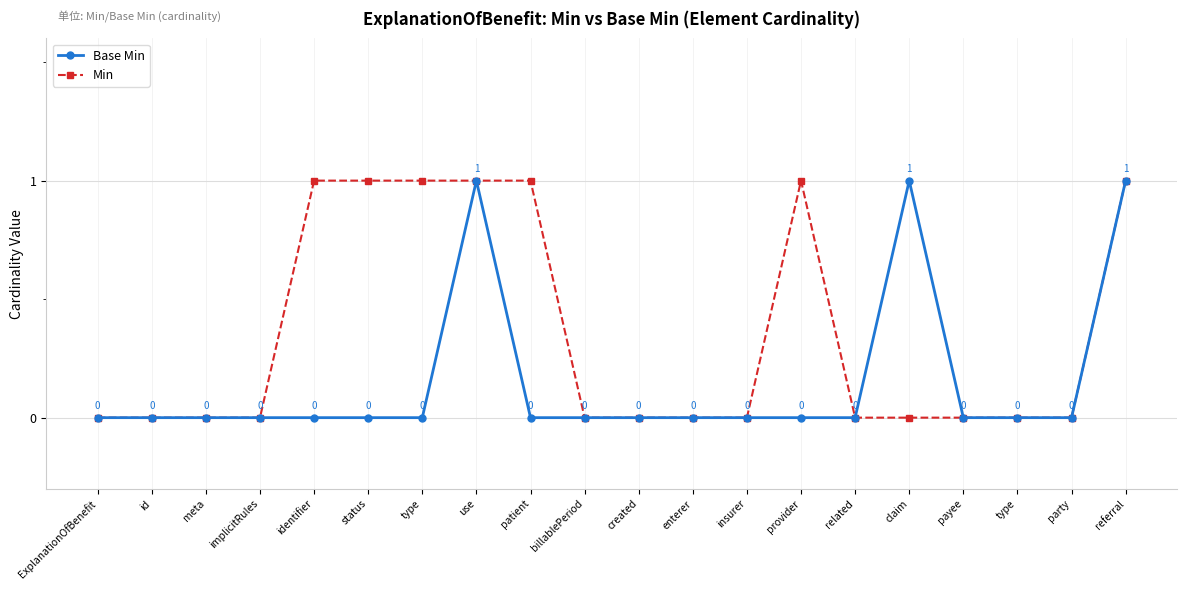

Does the chart display data point markers on the line(s)?

Yes